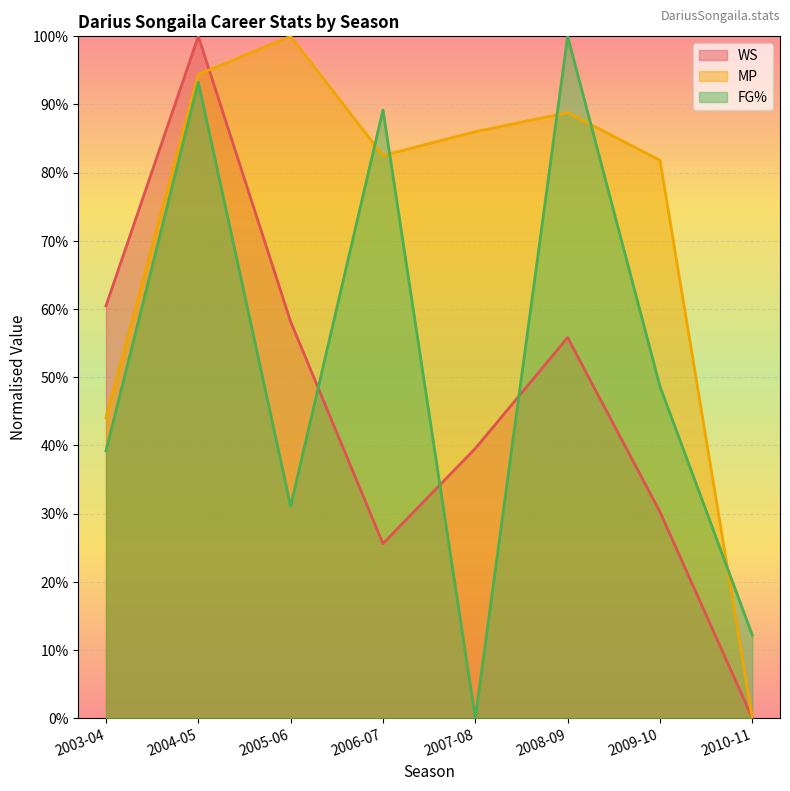

What are all the series names shown in the legend?

WS, MP, FG%